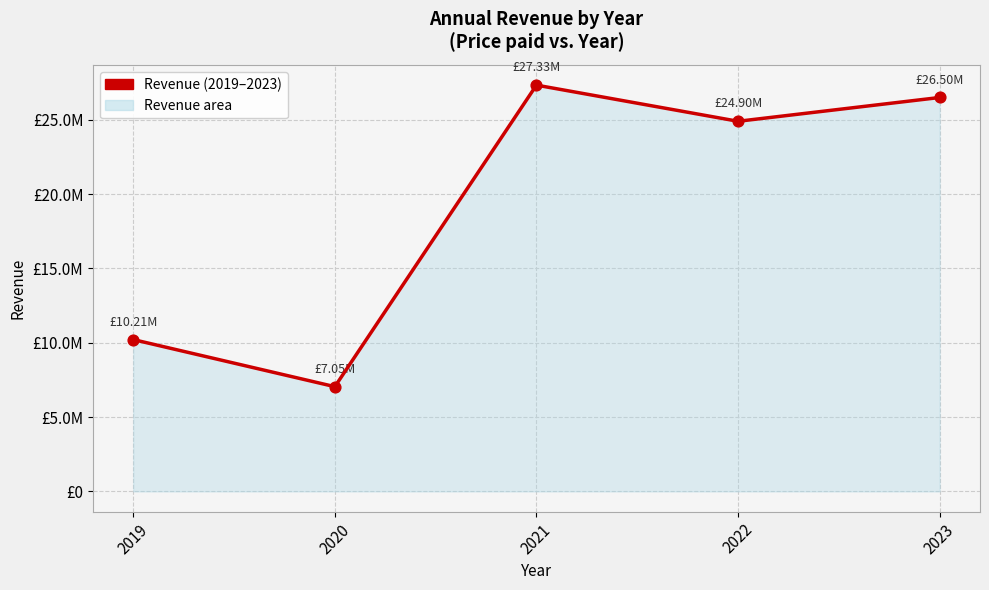

What is the change in value from 2019 to 2023?

+16285226.6